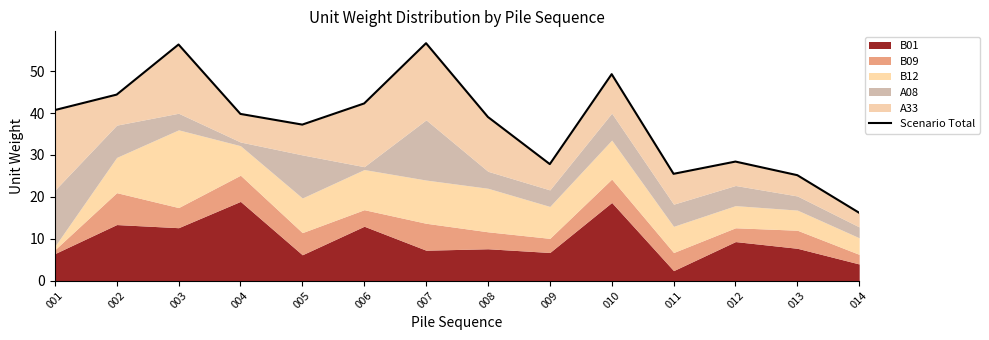

Reading left to right, list all the values displayed in this chart.

001=40.7	002=44.4	003=56.4	004=39.8	005=37.3	006=42.3	007=56.7	008=39.1	009=27.8	010=49.3	011=25.5	012=28.4	013=25.2	014=16.2